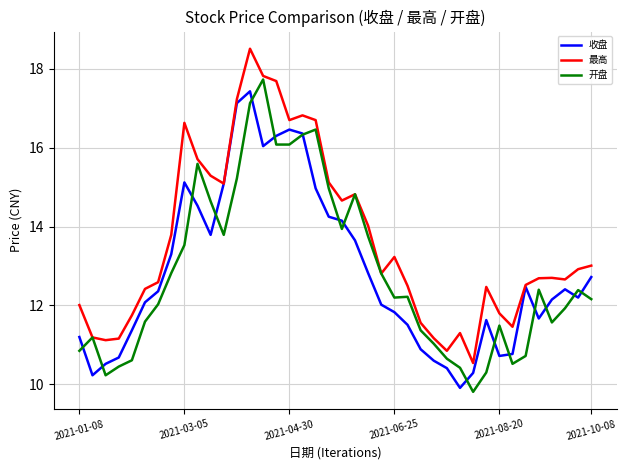

True or false: 最高 has more than 0 interior local peaks.

True